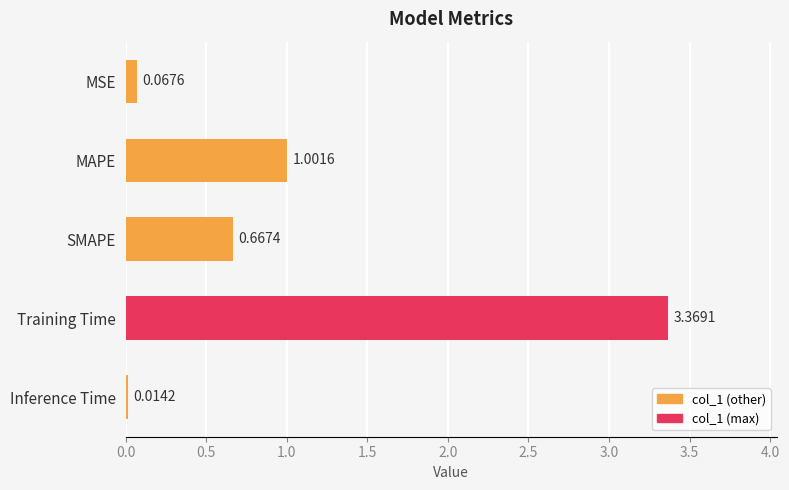

Rank the categories by value from highest to lowest.

Training Time, MAPE, SMAPE, MSE, Inference Time